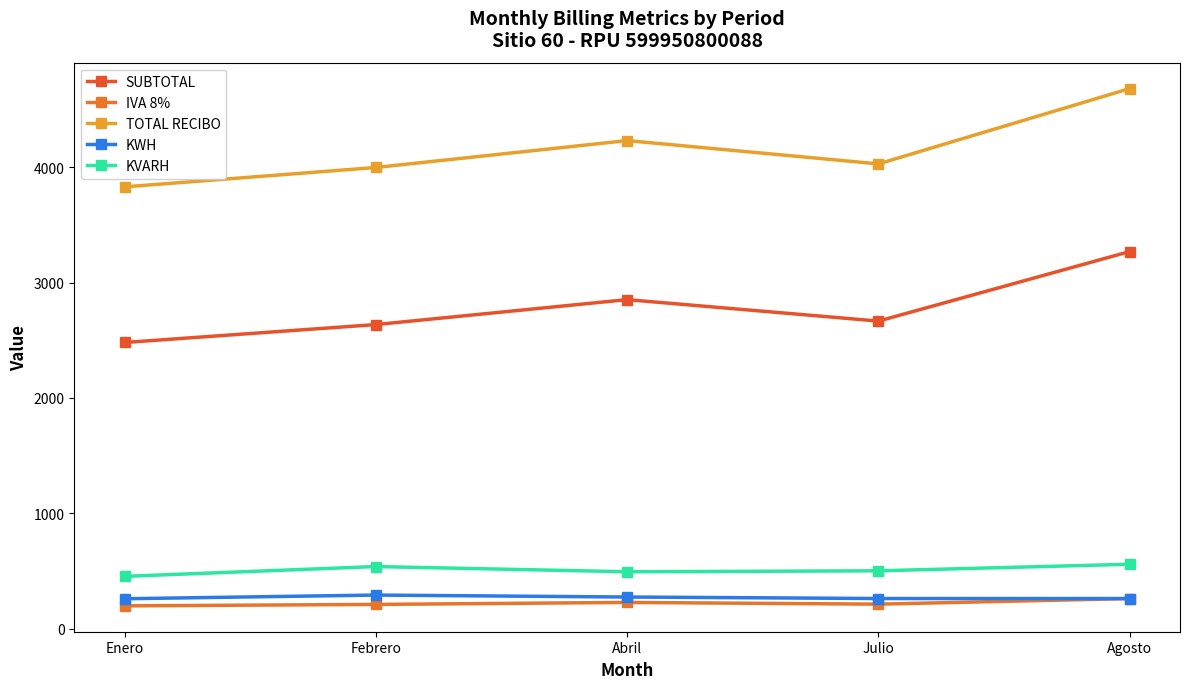

Reading right to left, extract all data points from this chart.

SUBTOTAL: Agosto=3268.7	Julio=2666.0	Abril=2851.9	Febrero=2635.8	Enero=2480.4
IVA 8%: Agosto=261.6	Julio=213.2	Abril=228.1	Febrero=210.9	Enero=198.4
TOTAL RECIBO: Agosto=4681.0	Julio=4028.0	Abril=4230.0	Febrero=3997.0	Enero=3829.0
KWH: Agosto=262.0	Julio=262.0	Abril=275.0	Febrero=292.0	Enero=260.0
KVARH: Agosto=559.0	Julio=502.0	Abril=494.0	Febrero=539.0	Enero=454.0